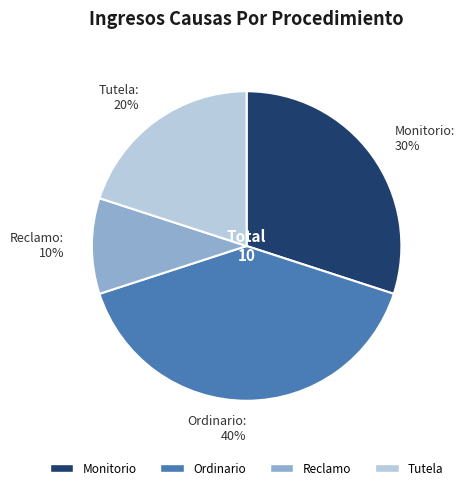

How many slices are in this pie chart?

4